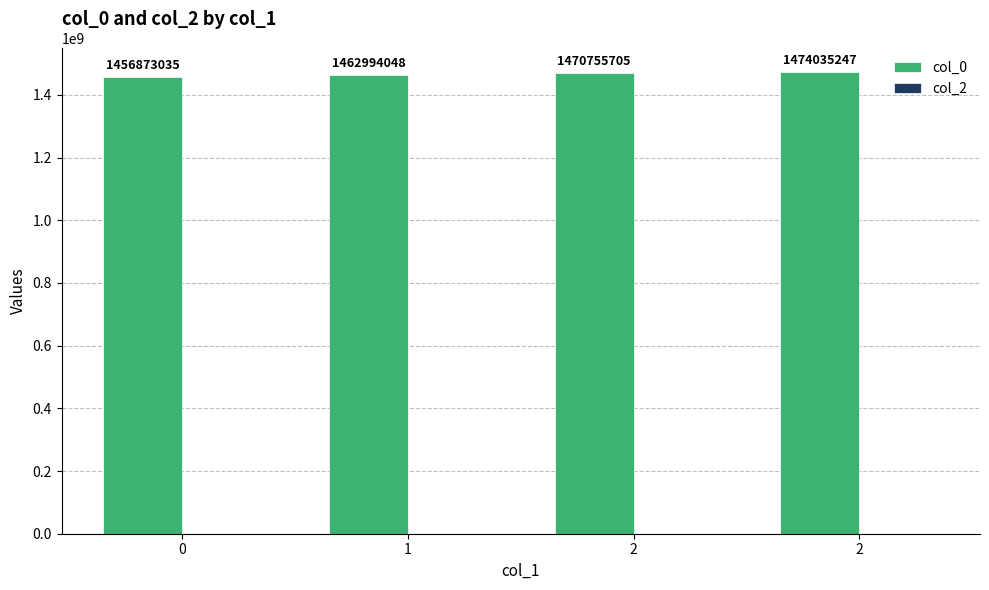

Reading left to right, extract all data points from this chart.

col_0: 0=1456873035	1=1462994048	2=1470755705	2=1474035247
col_2: 0=0	1=0	2=0	2=0